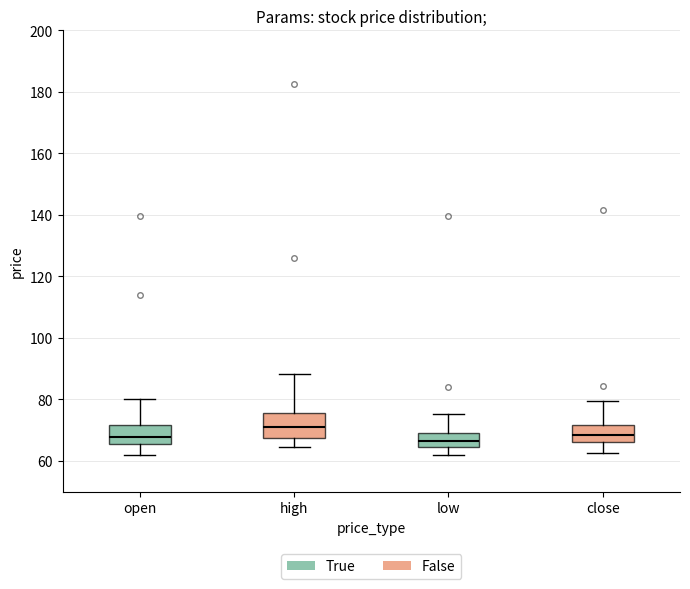

Comparing the boxes themselves (not the whiskers), which one is the tallest?

high